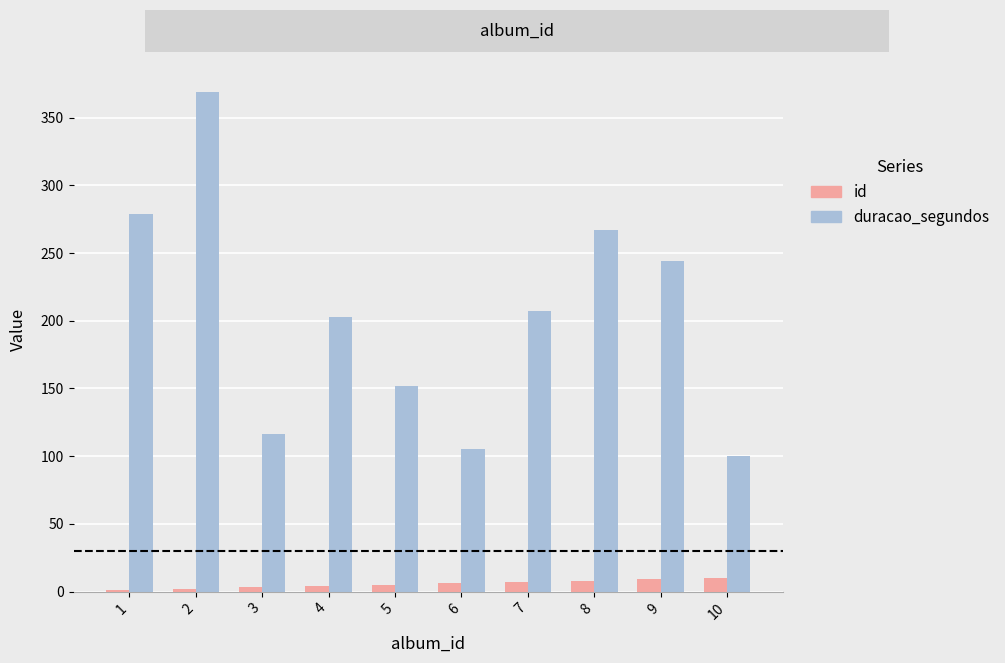

Is it true that duracao_segundos equals 105 at 6?

True